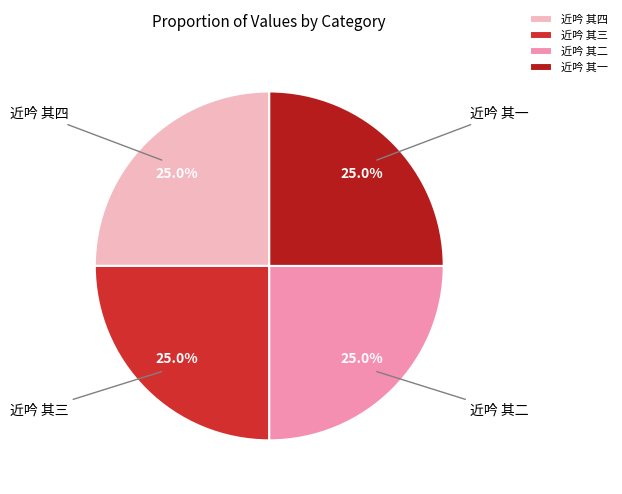

To the nearest percent, what is the combined percentage of 近吟 其四 and 近吟 其三?

50%